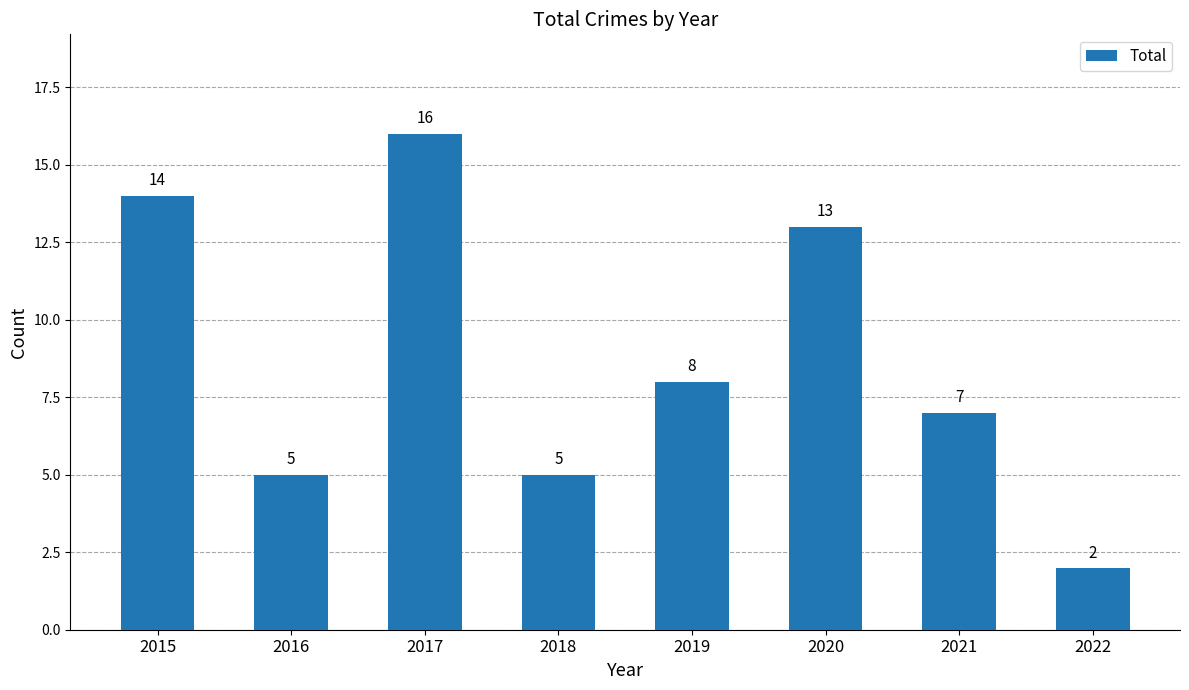

Where does the data first go above 8?

2015